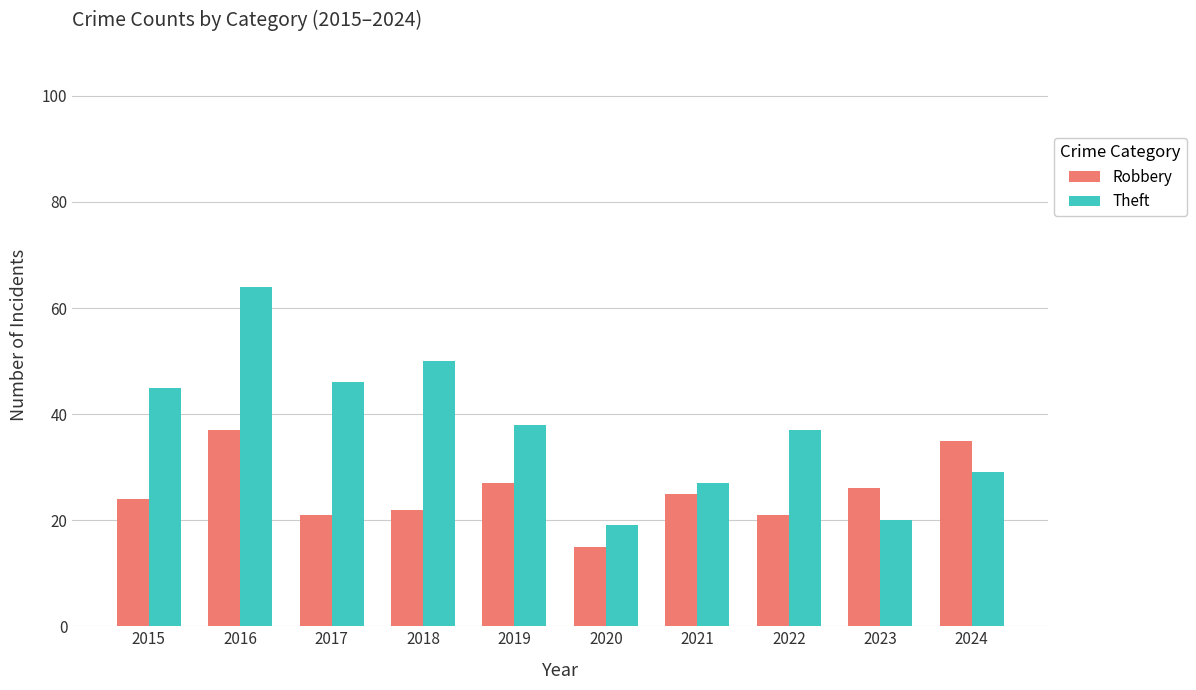

Which series changed the most between 2020 and 2022?

Theft